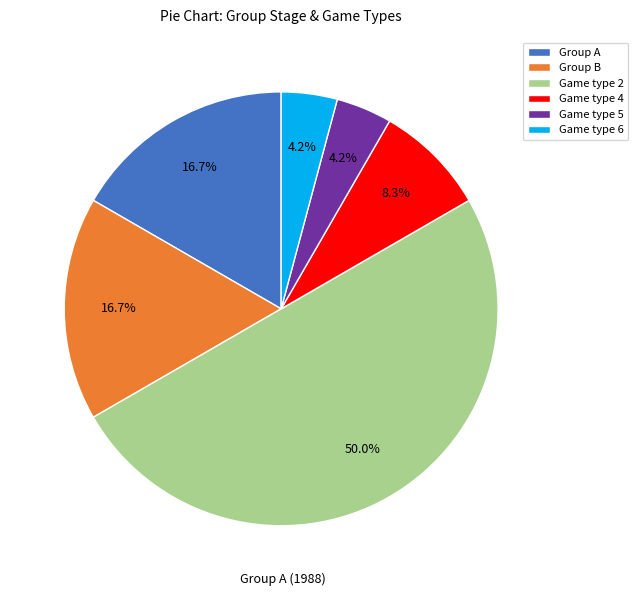

What portion of the pie excludes Game type 5?

95.8%